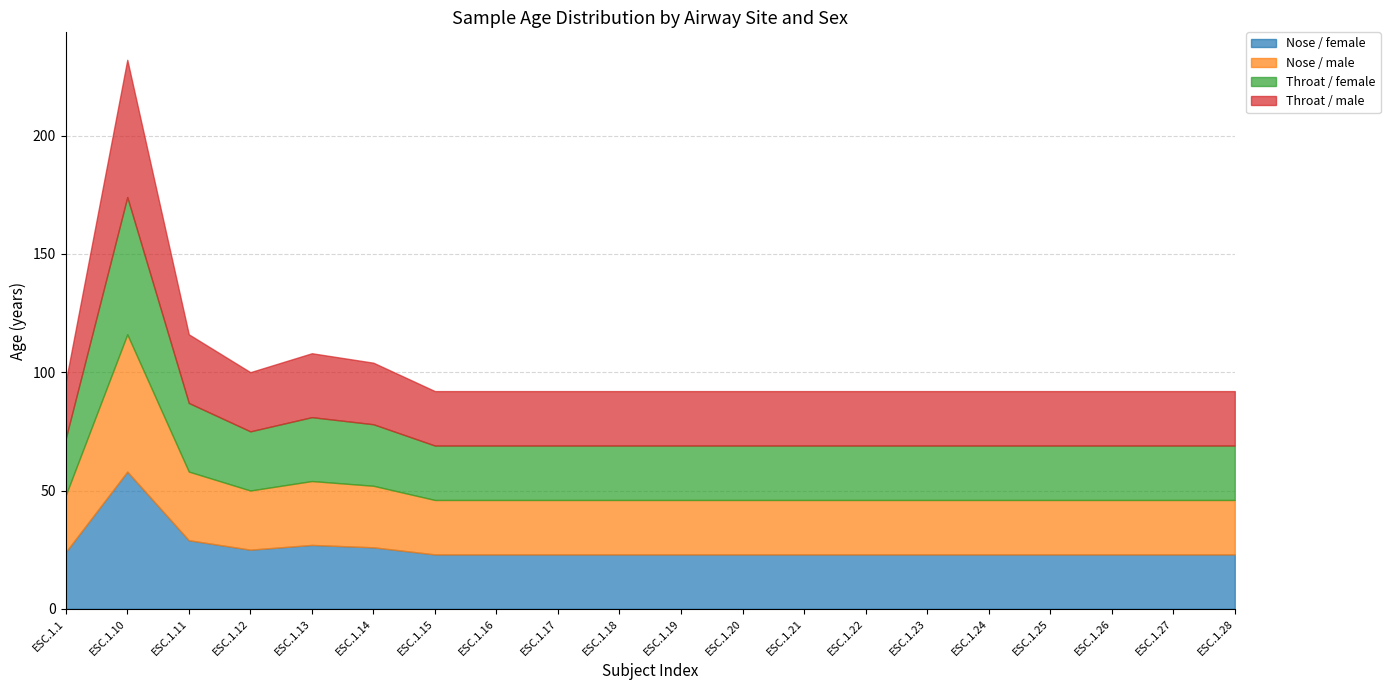

How many lines are shown in the chart?

4